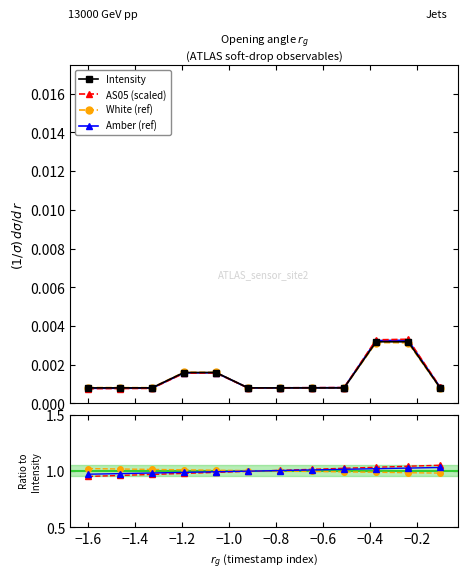

Which series ends up on top after the final intersection of Amber (ref) and AS05 (scaled)?

AS05 (scaled)